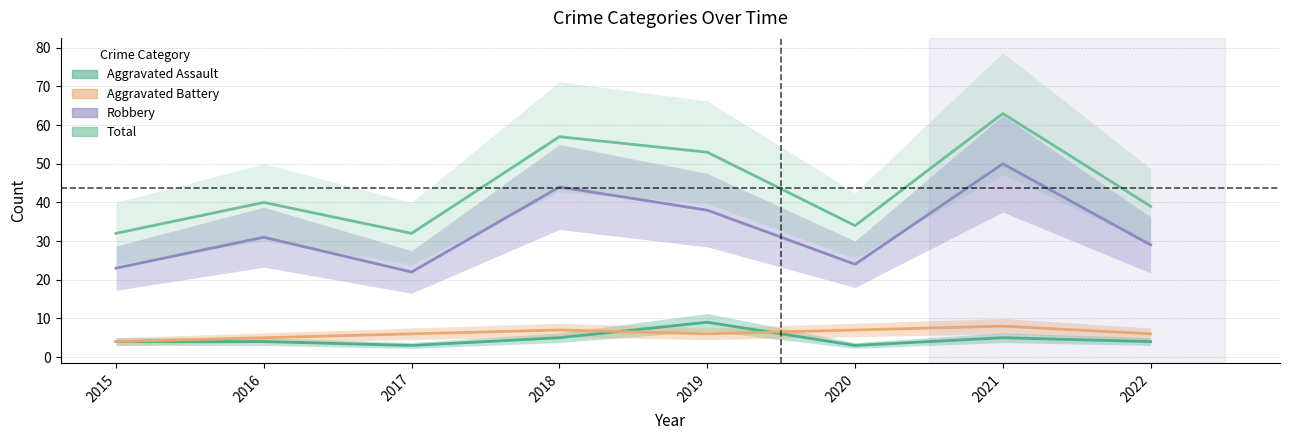

Reading left to right, extract all data points from this chart.

Aggravated Assault: 4	4	3	5	9	3	5	4
Aggravated Battery: 4	5	6	7	6	7	8	6
Robbery: 23	31	22	44	38	24	50	29
Total: 32	40	32	57	53	34	63	39